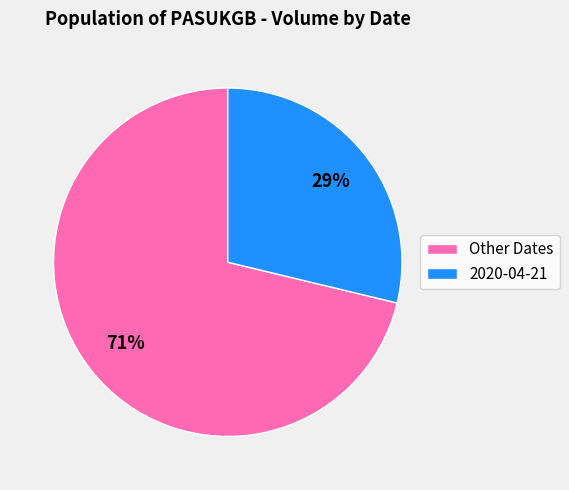

Rank the categories by value from highest to lowest.

Other Dates, 2020-04-21